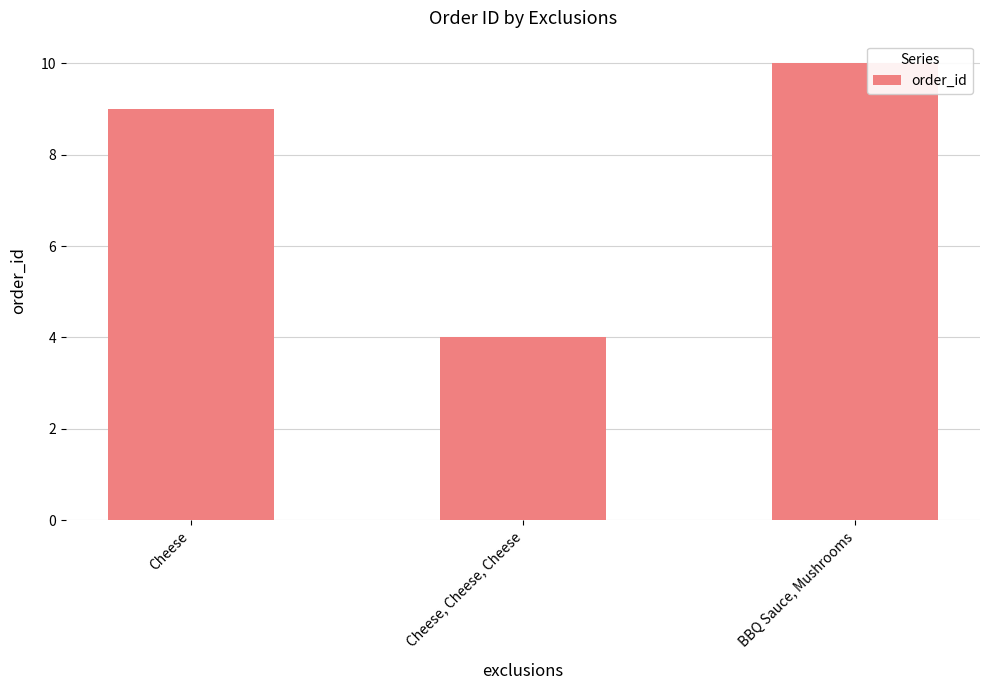

Reading left to right, list all the values displayed in this chart.

9	4	10